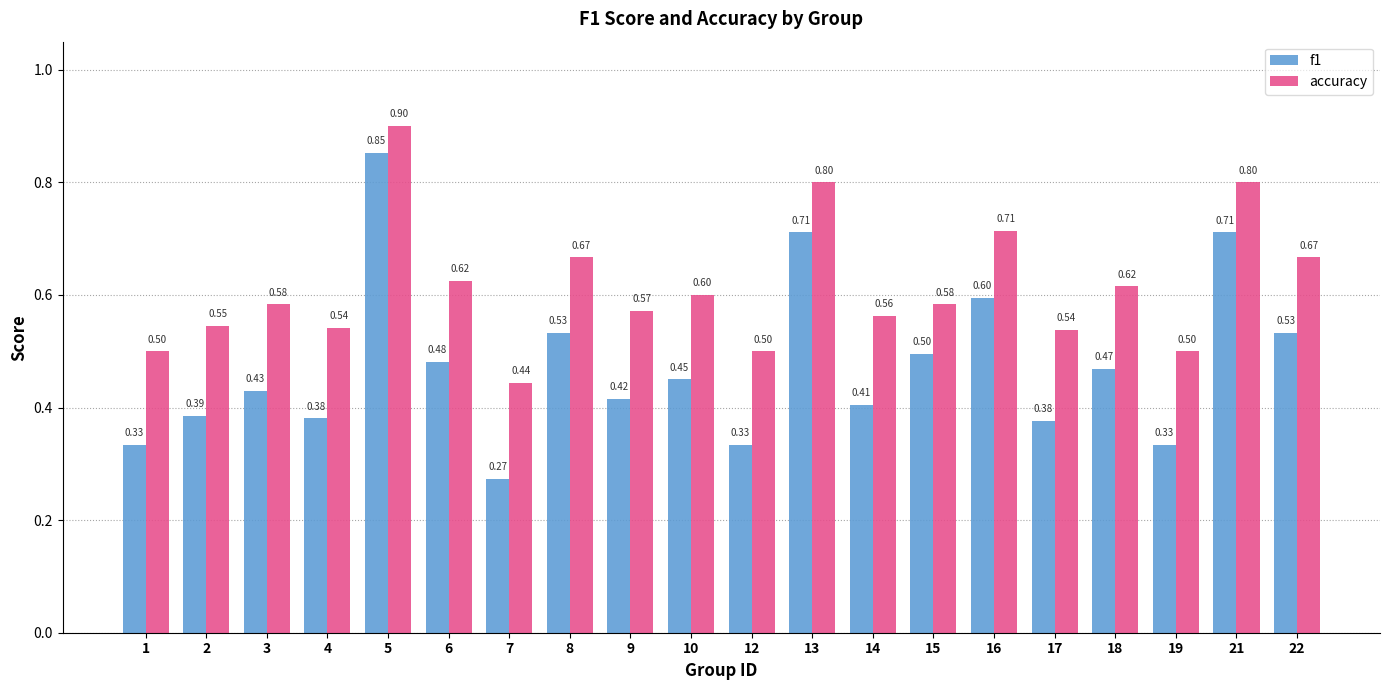

At which label is accuracy closest to 0?

7